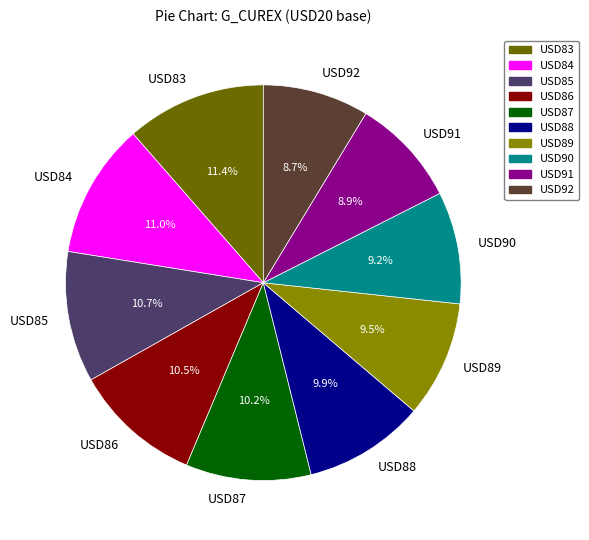

Combined, do USD85 and USD91 account for over 50%?

No